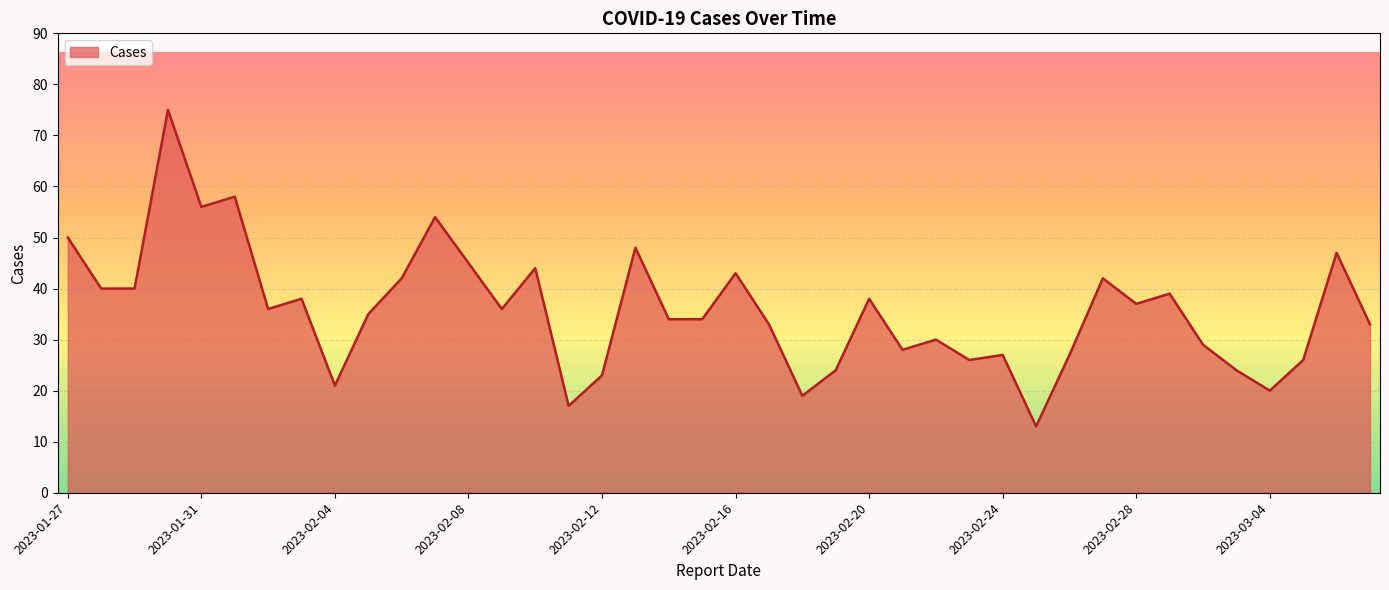

What is the greatest value displayed?

75